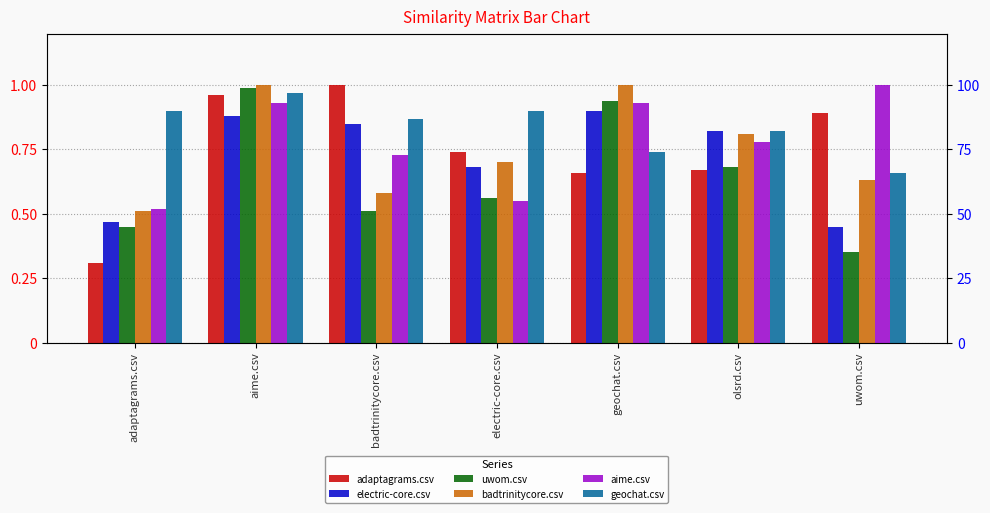

Reading left to right, what are all the values shown in this chart?

adaptagrams.csv: 0.3	1.0	1.0	0.7	0.7	0.7	0.9
electric-core.csv: 0.5	0.9	0.8	0.7	0.9	0.8	0.5
uwom.csv: 0.5	1.0	0.5	0.6	0.9	0.7	0.3
badtrinitycore.csv: 0.5	1.0	0.6	0.7	1.0	0.8	0.6
aime.csv: 0.5	0.9	0.7	0.6	0.9	0.8	1.0
geochat.csv: 0.9	1.0	0.9	0.9	0.7	0.8	0.7